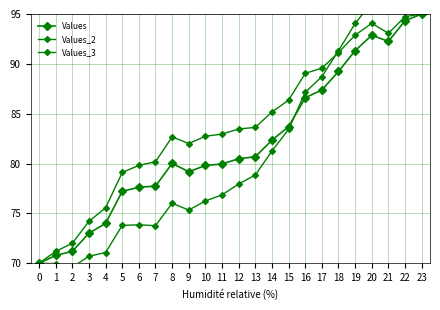

True or false: Values and Values_2 cross at least once.

False